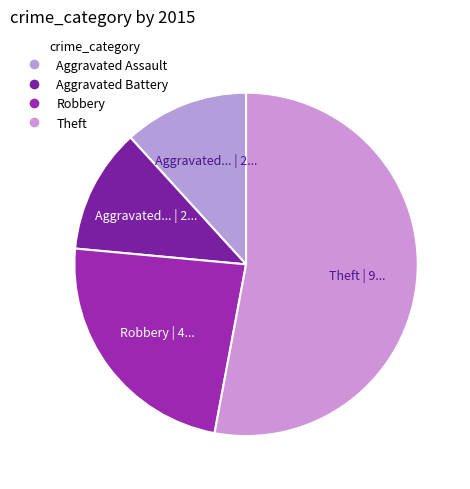

Is Robbery the majority of the pie?

No